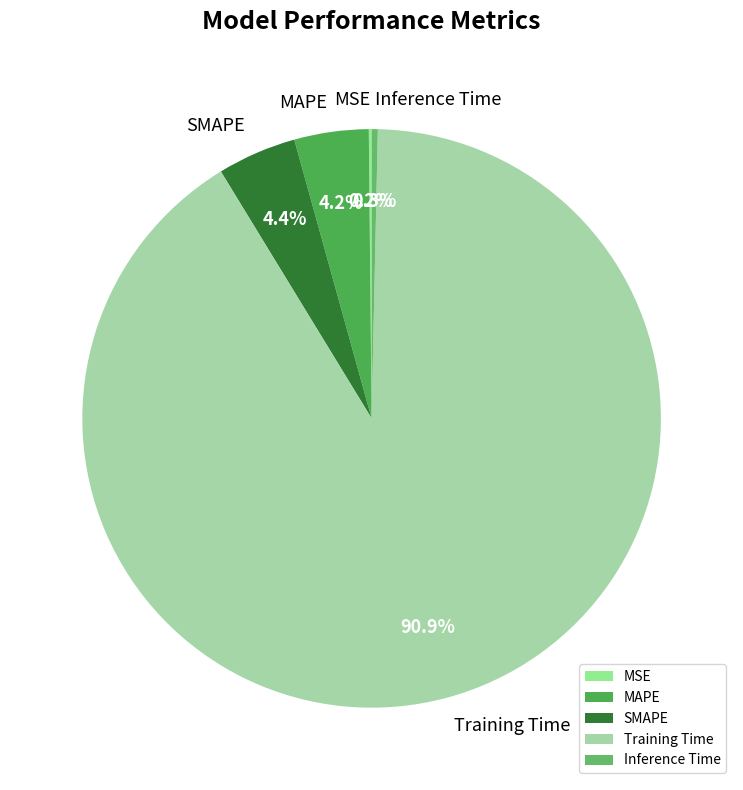

Is it true that SMAPE is 16% of the pie?

False